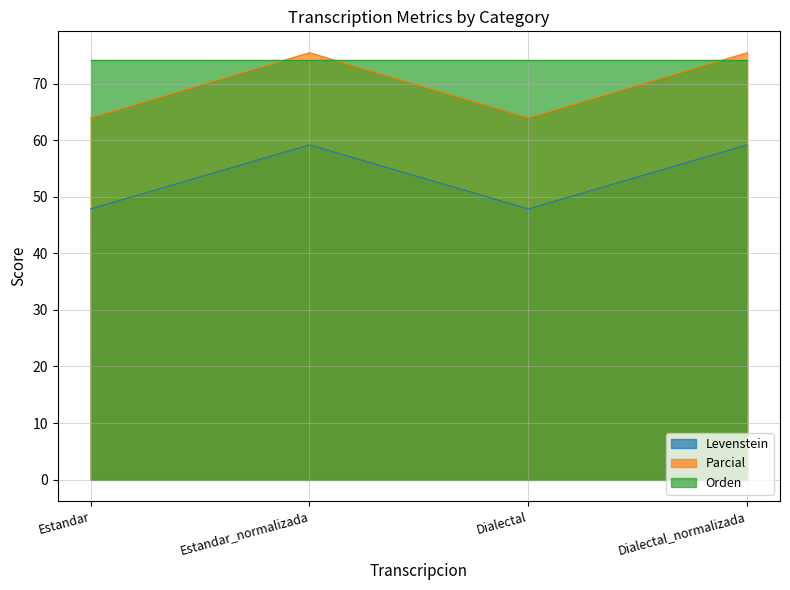

True or false: Parcial has a value of 75.5 at Estandar_normalizada.

True